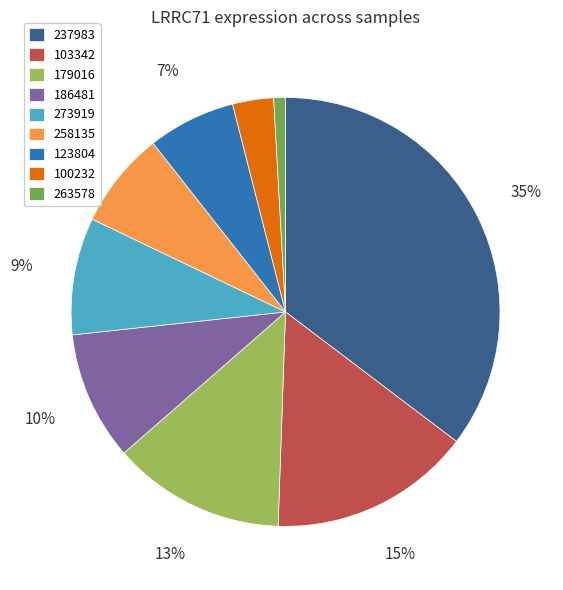

Is 263578 the majority of the pie?

No